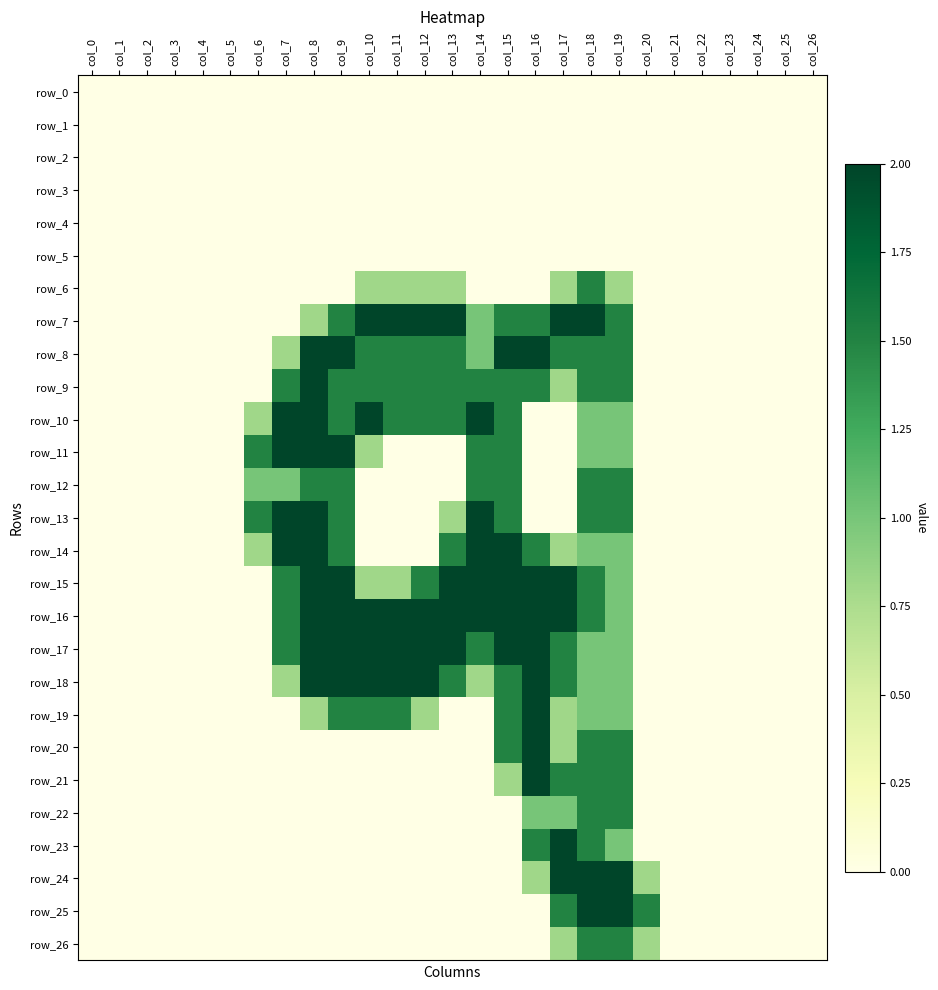

True or false: row_17 has a value of 2.0 at col_9.

True